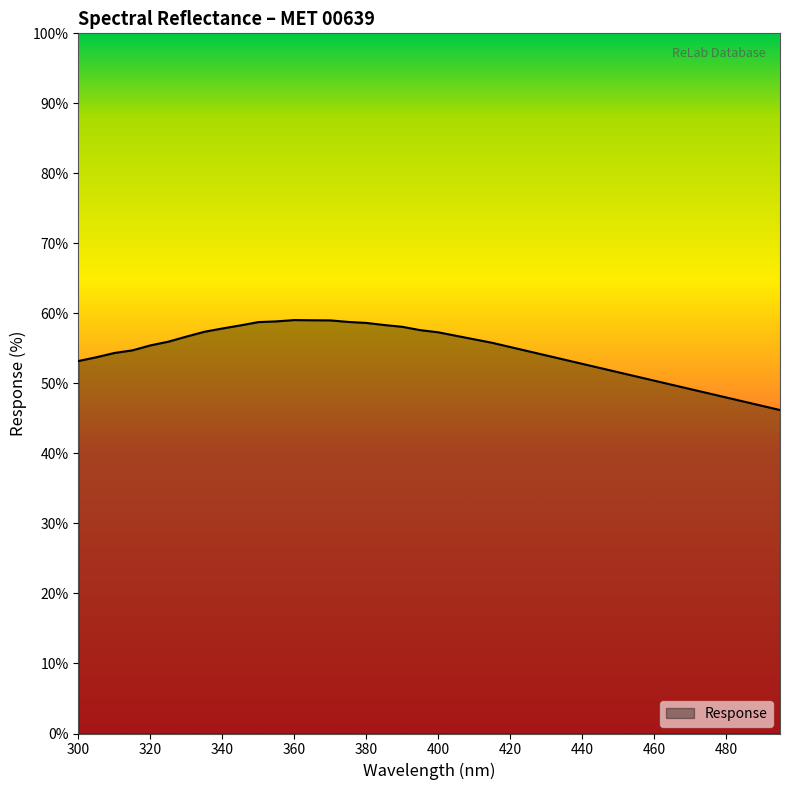

What is the greatest value displayed?

59.0